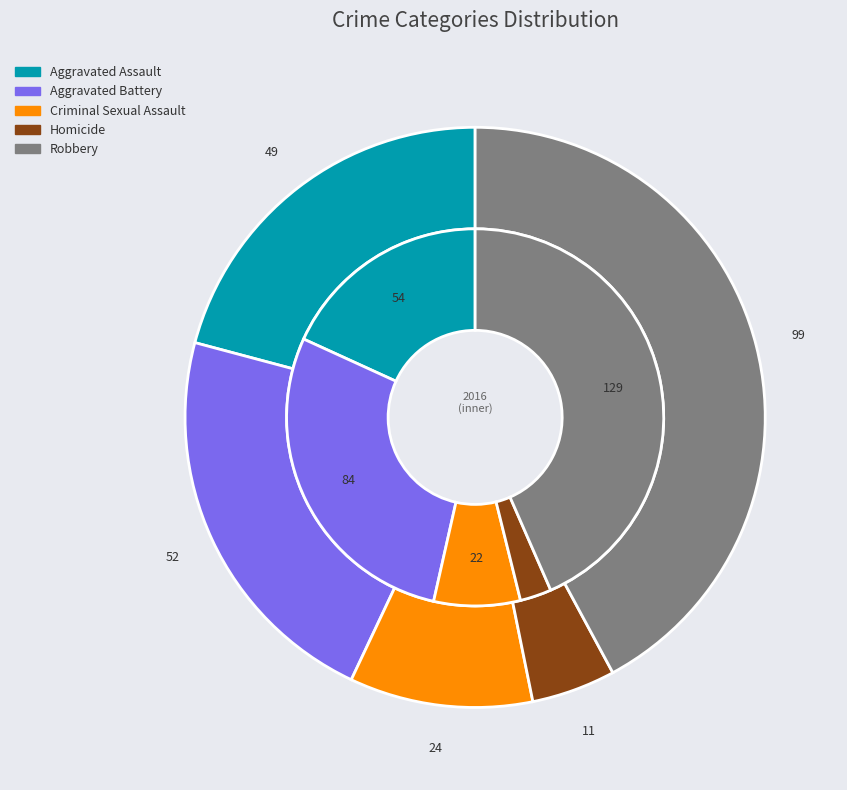

Do Aggravated Battery and Robbery together represent more than half of the pie?

Yes